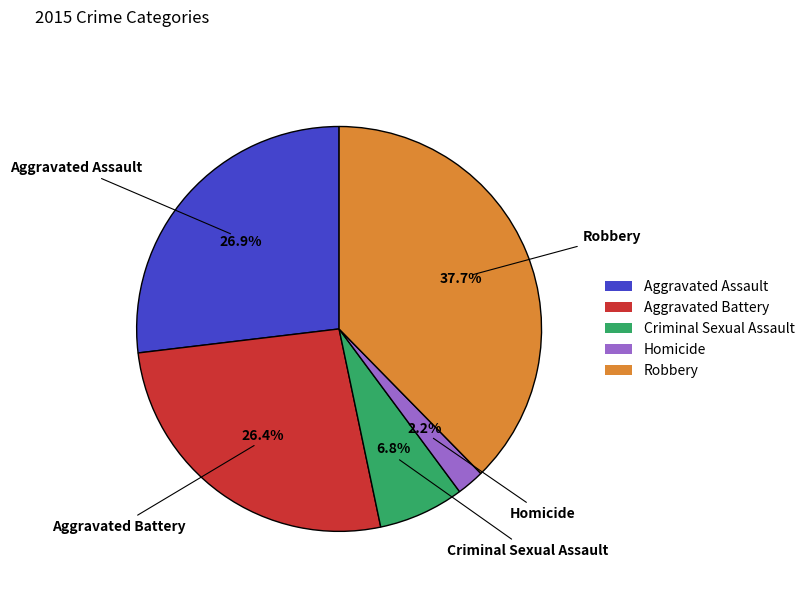

Count the number of slices in the pie.

5